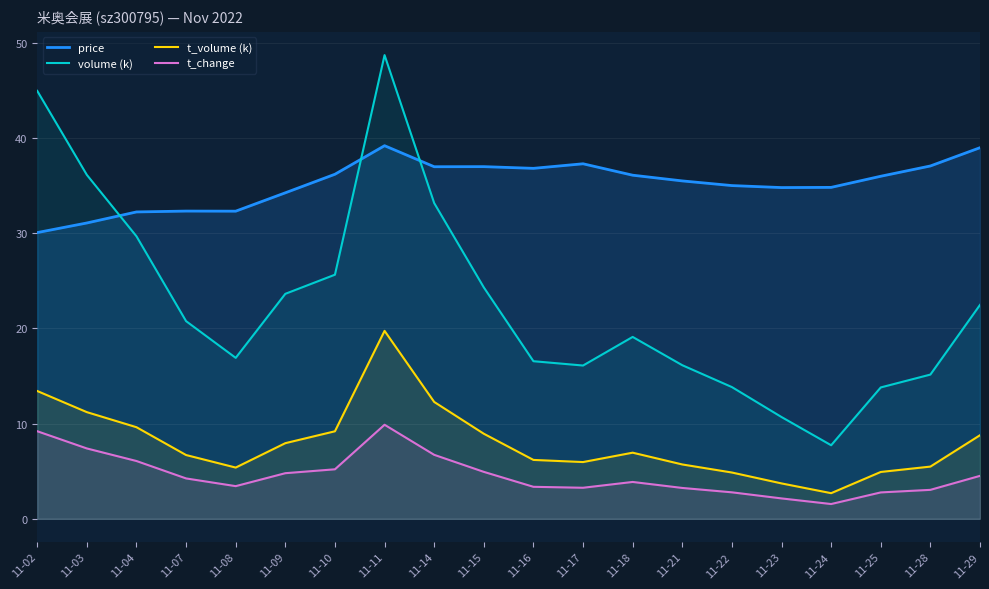

At 11-14, list the series in order from smallest to largest.

t_change, t_volume (k), volume (k), price